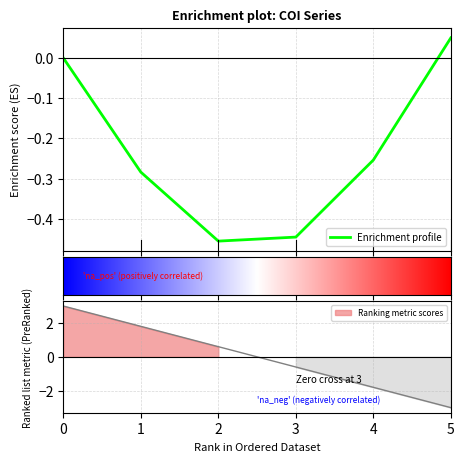

Rank the categories by value from lowest to highest.

5, 4, 3, 2, 1, 0